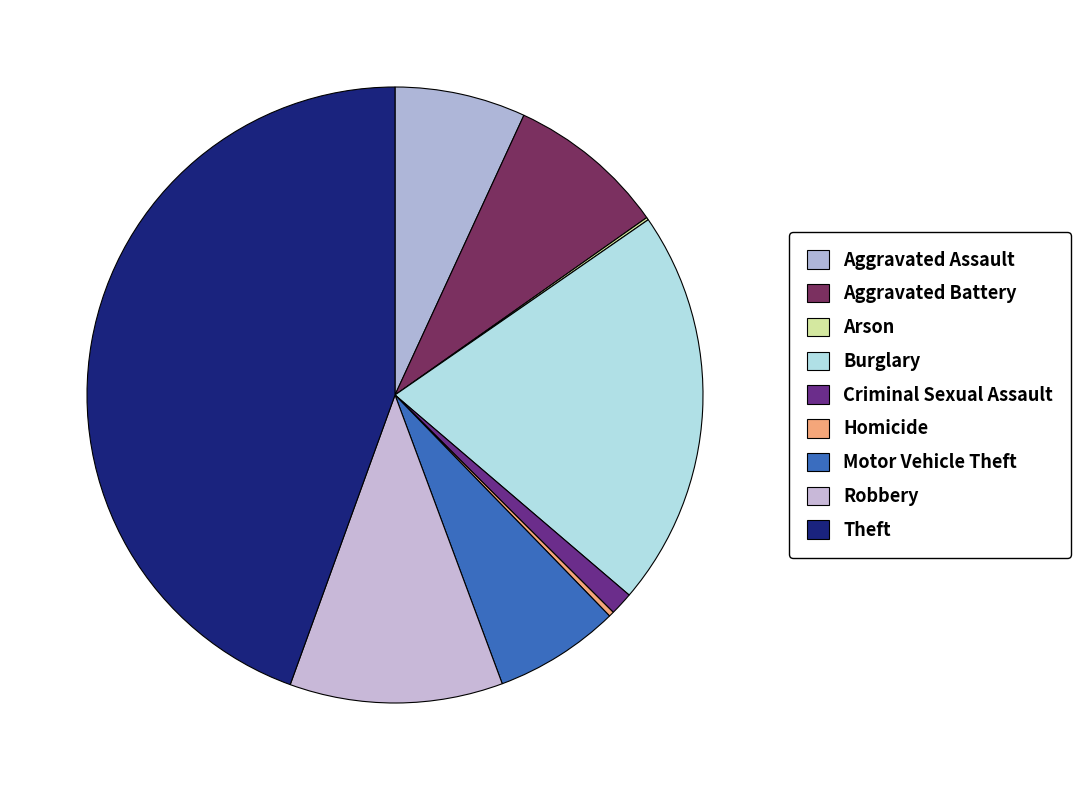

Is the sum of Homicide and Theft greater than half?

No